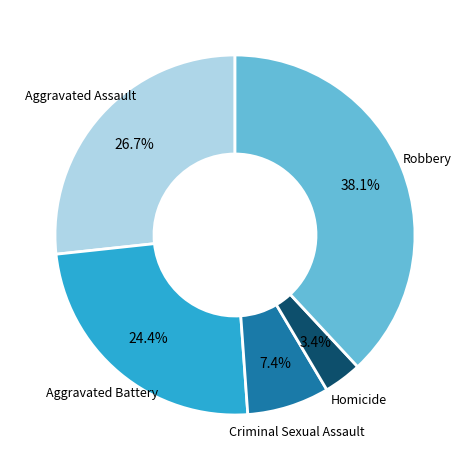

Is there any slice that represents more than half of the pie?

No